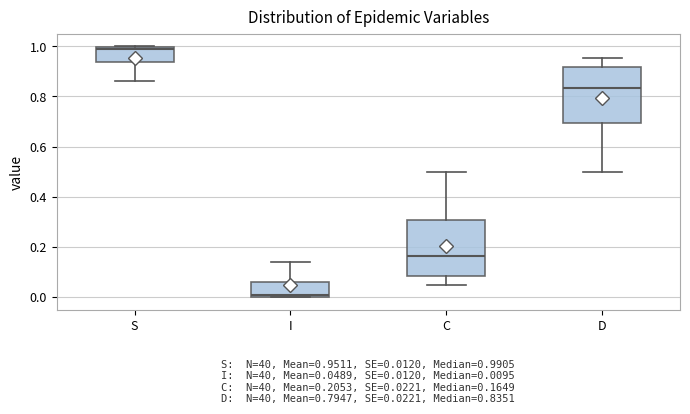

Which box's median line is the lowest?

I